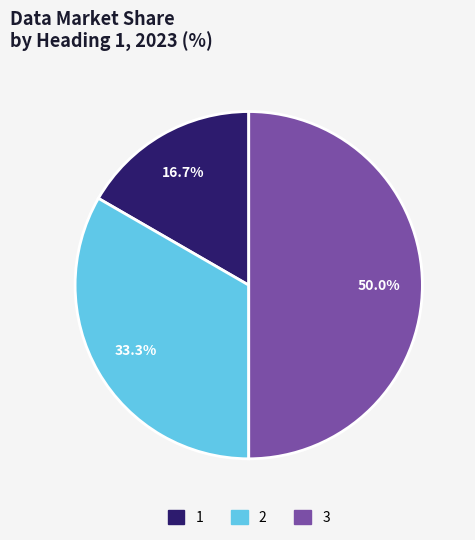

What percentage is the 2 slice, to the nearest percent?

33%